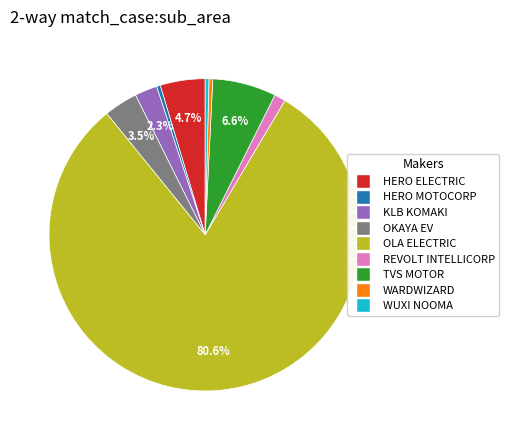

How many slices are in this pie chart?

9